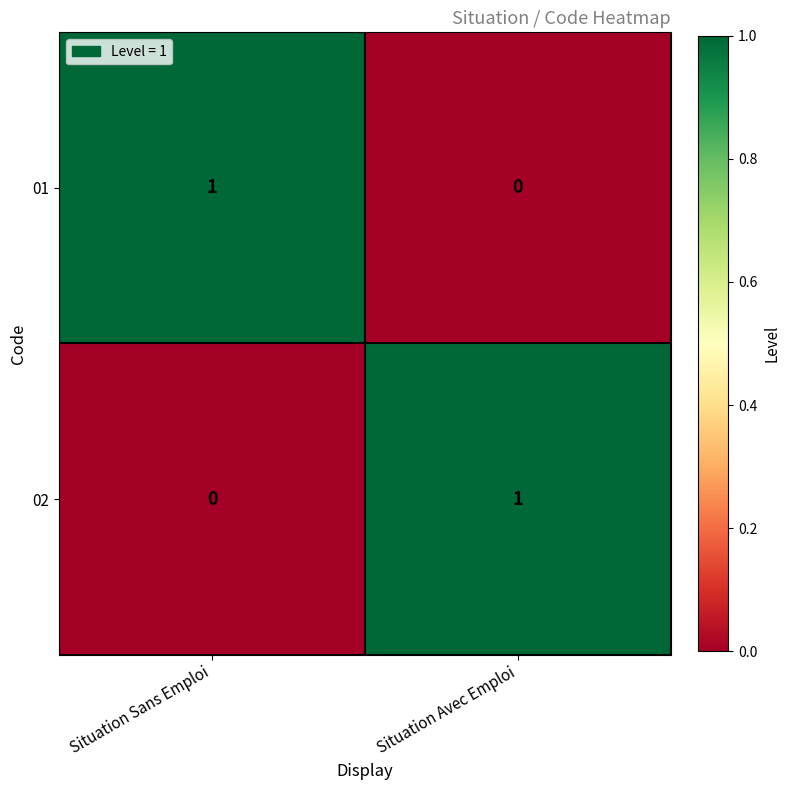

Reading left to right, list all the values displayed in this chart.

01: 1	0
02: 0	1